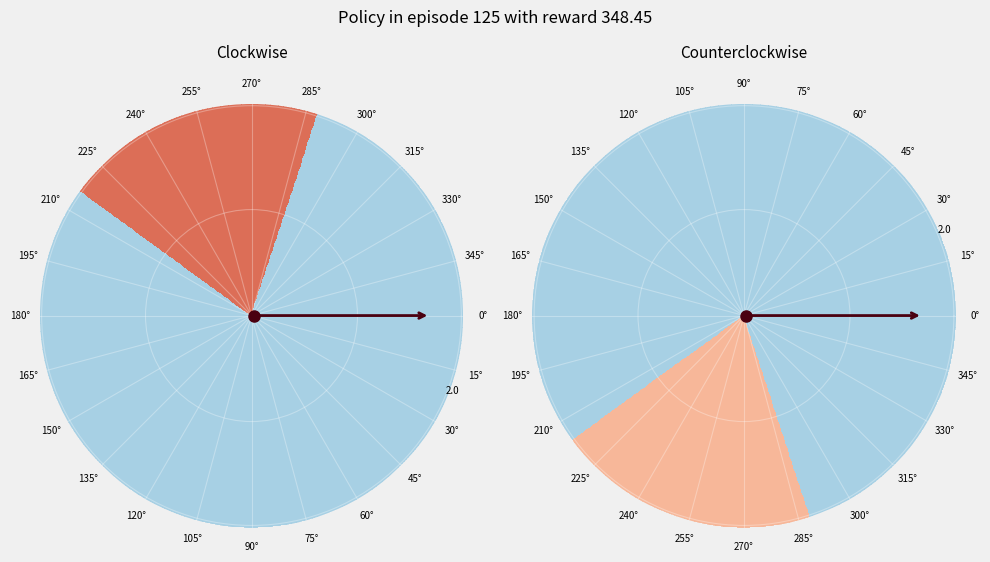

Is it true that Extension is 10% of the pie?

False